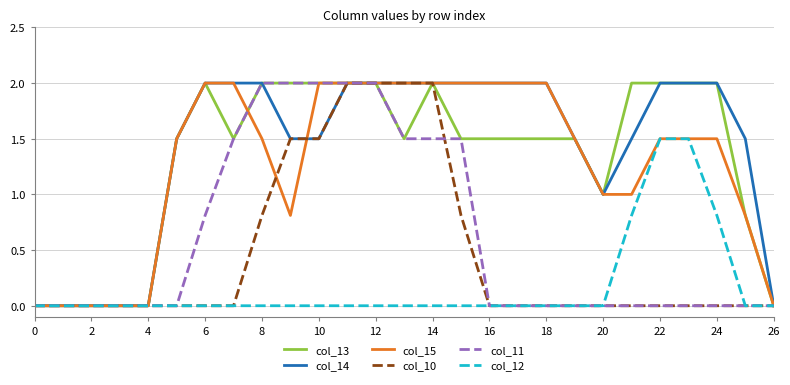

What is the highest value of the col_12 series?

1.5